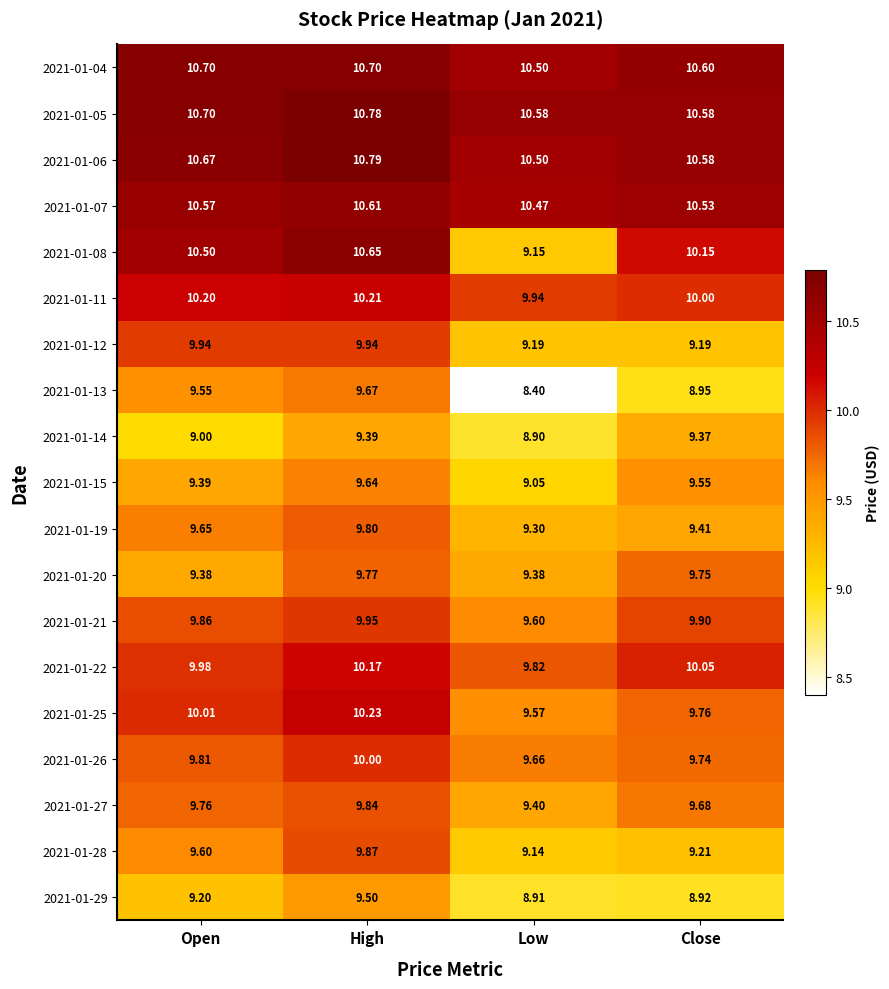

At how many categories does at least one series exceed 8?

4